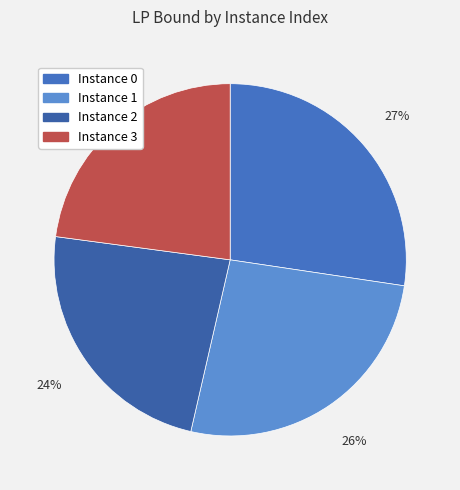

Count the number of slices in the pie.

4